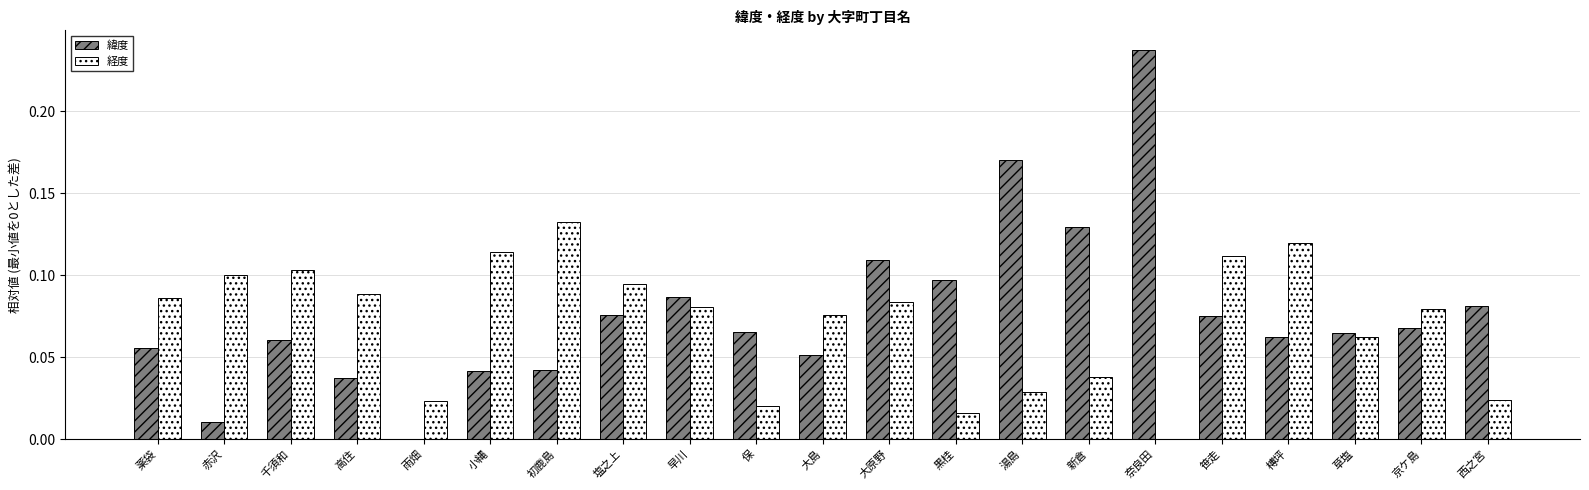

Which series changed the most between 保 and 榑坪?

経度